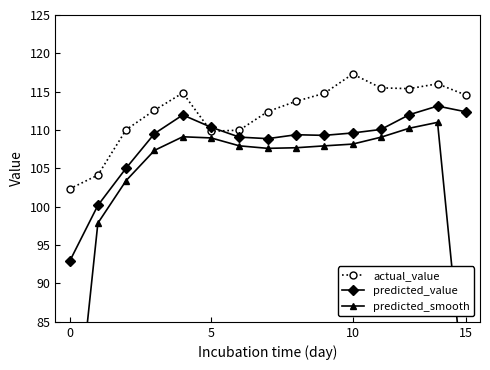

Does the chart display data point markers on the line(s)?

Yes